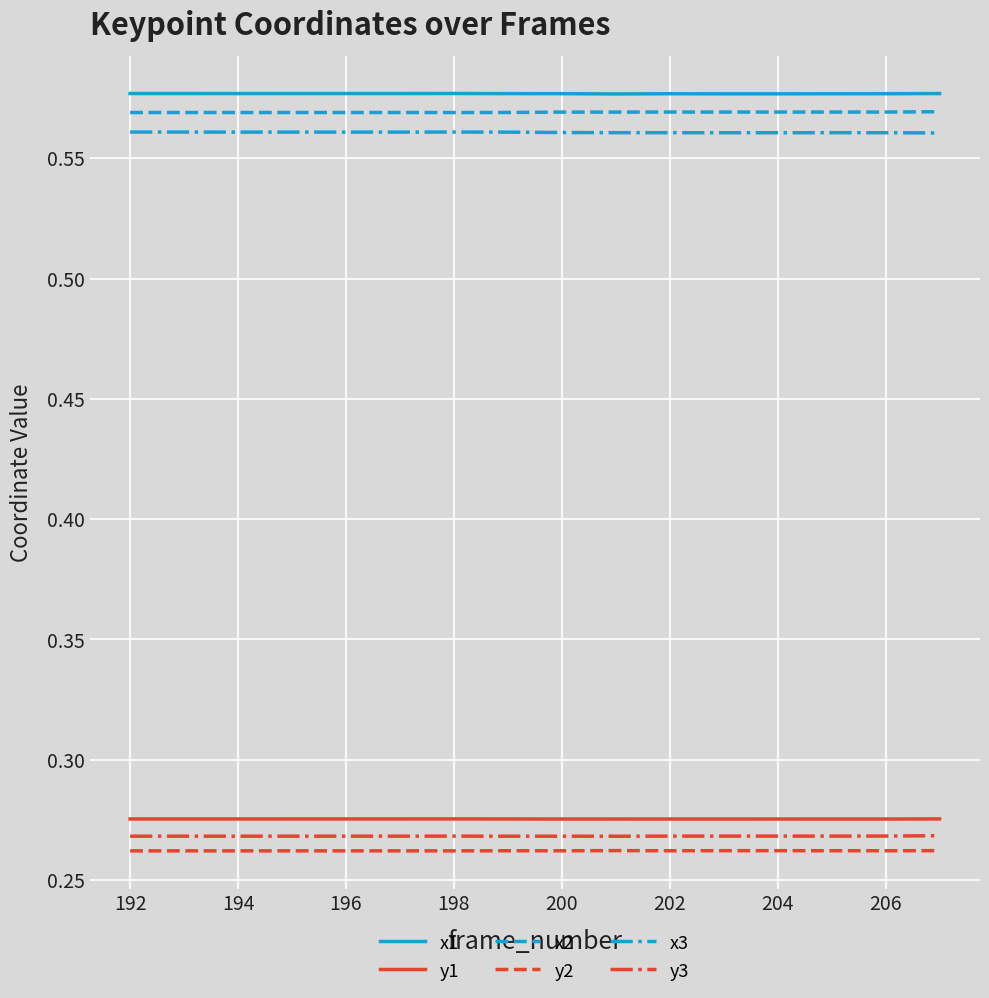

True or false: x3 and x2 intersect in this chart.

False